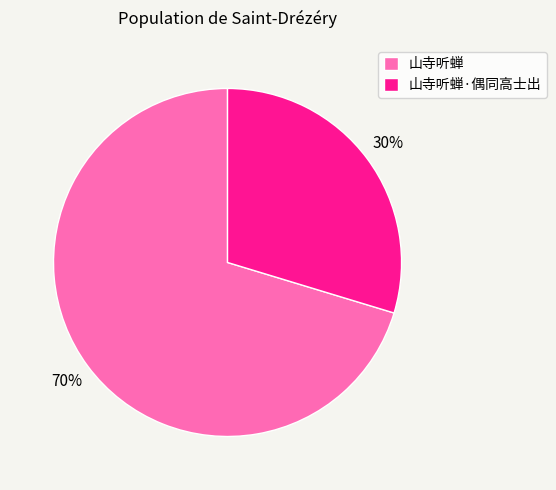

What is the ratio of the value at 山寺听蝉·偶同高士出 to the value at 山寺听蝉?

0.4